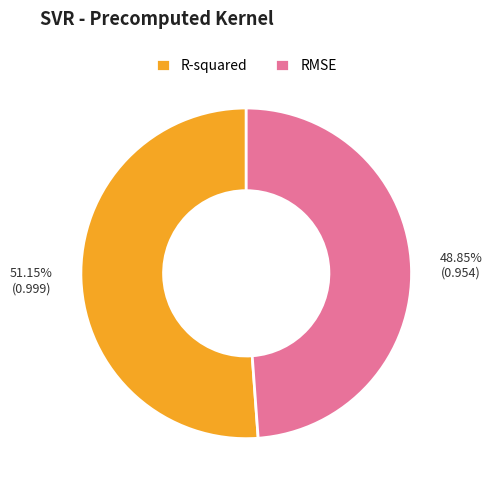

To the nearest percent, what portion does R-squared represent?

51%